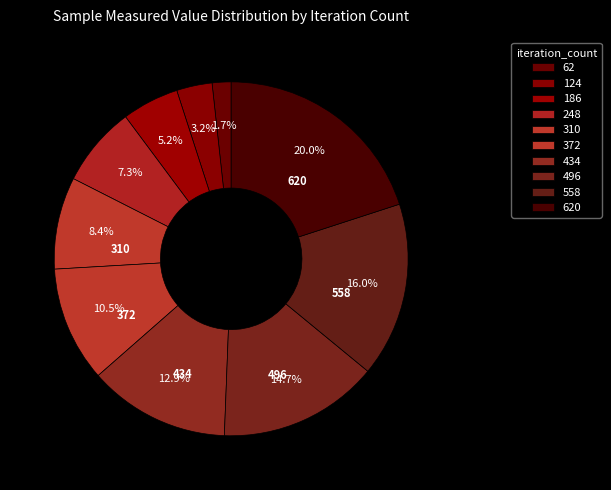

How many segments does this pie chart have?

10